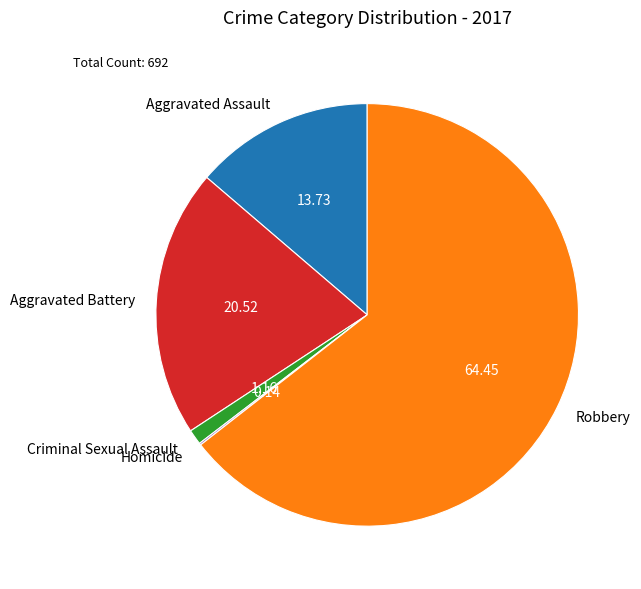

Which has a higher value, Criminal Sexual Assault or Aggravated Battery?

Aggravated Battery